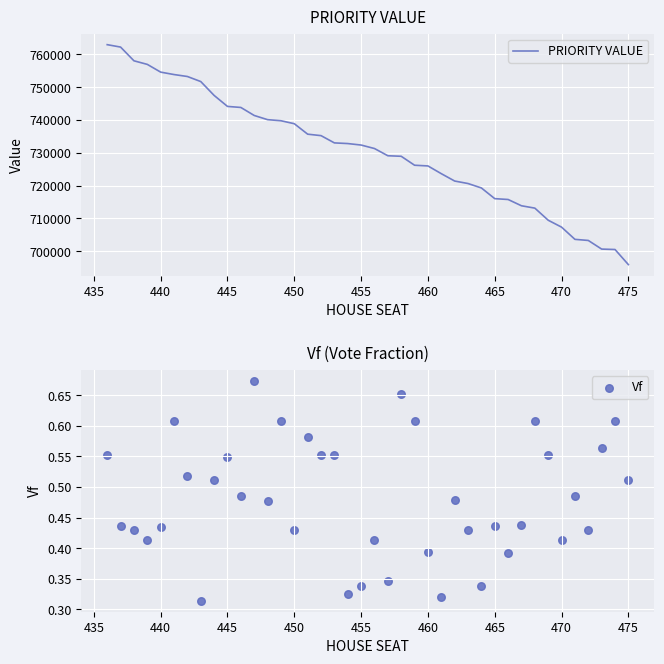

The value of PRIORITY VALUE at 460 is 725996. True or false?

True